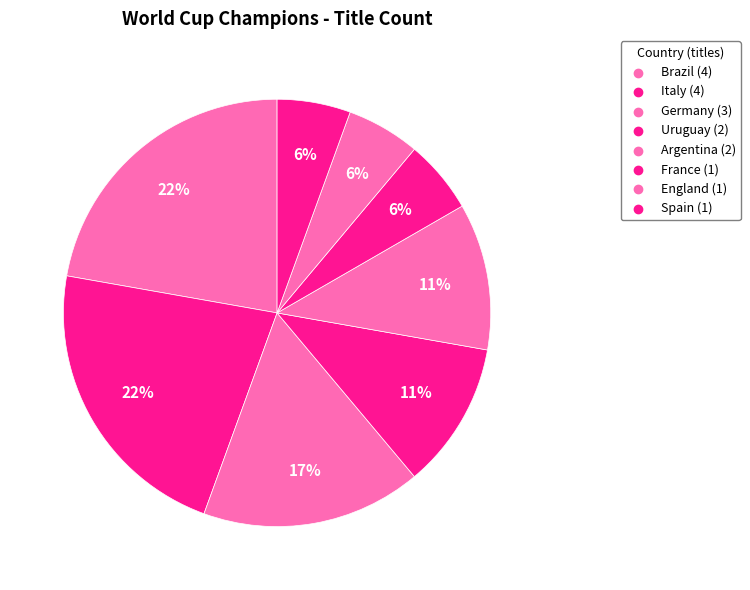

Count the number of slices in the pie.

8